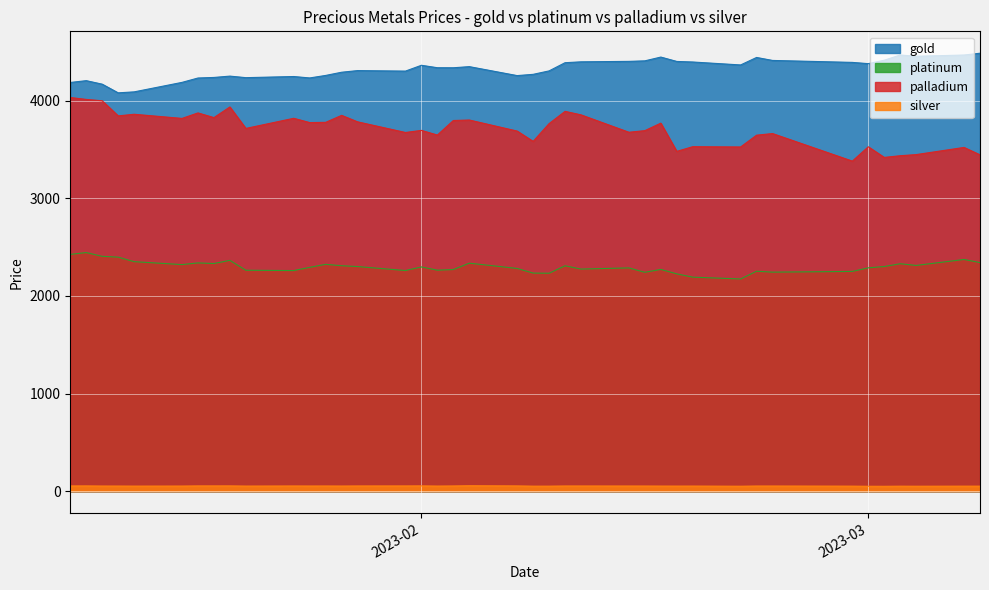

What is the lowest value of the palladium series?

3380.7